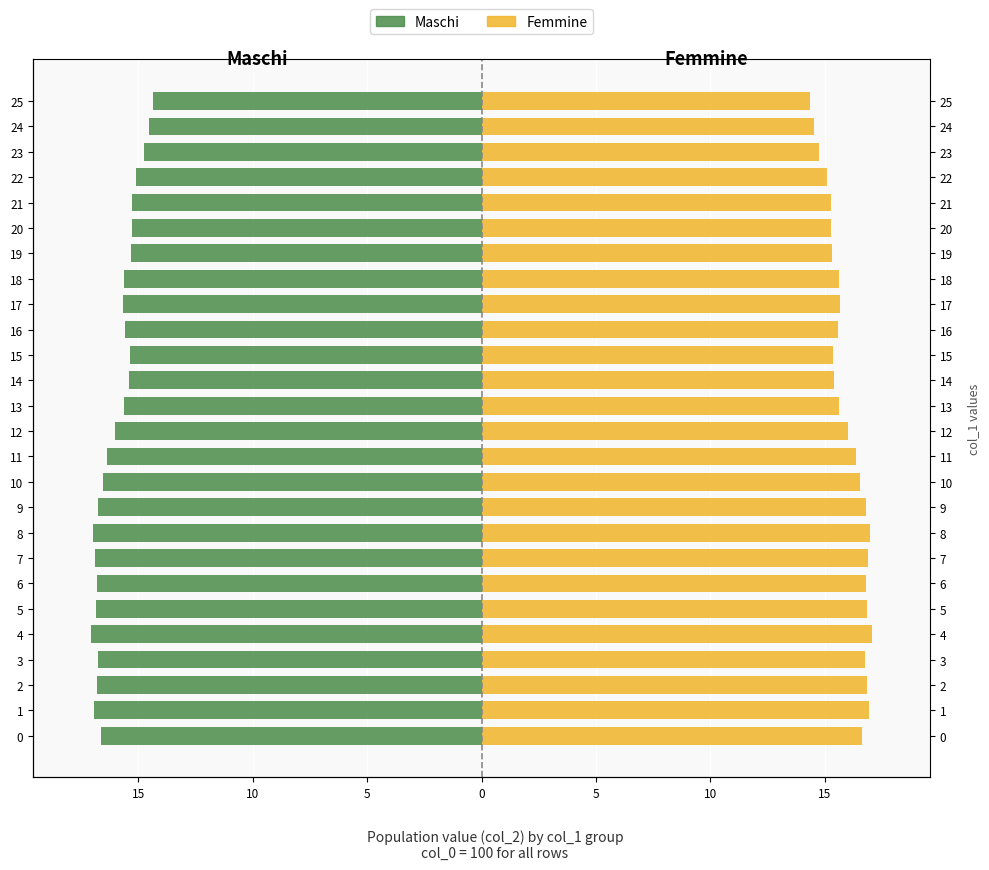

How many groups of bars are there?

26